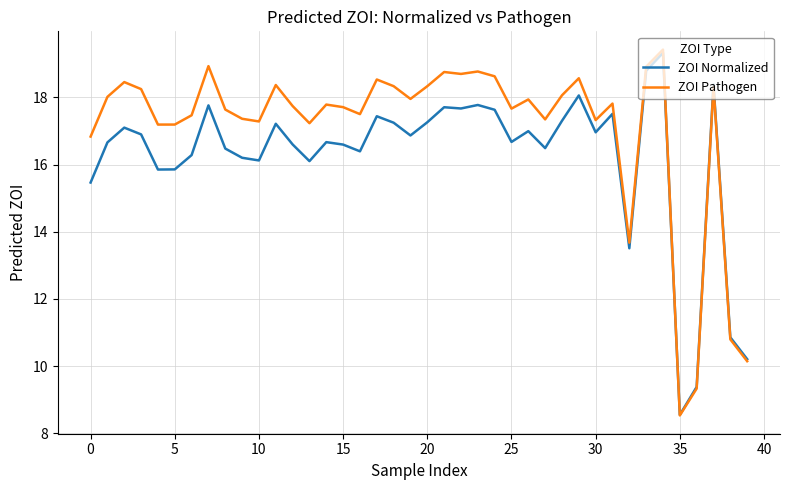

How many series are shown in this chart?

2